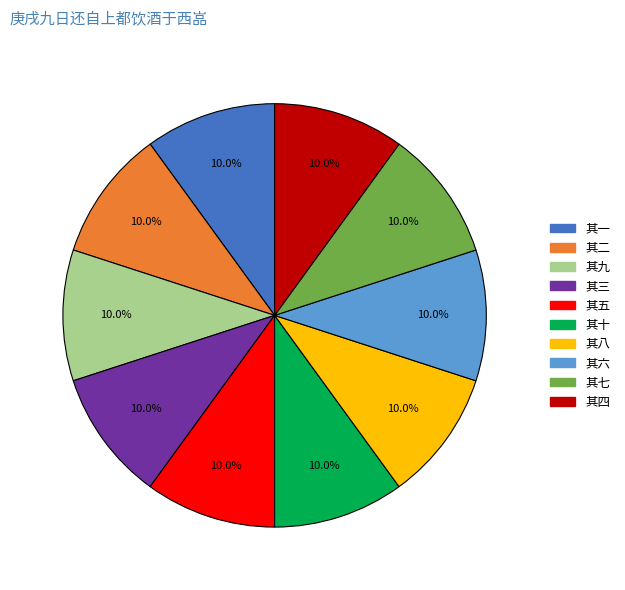

The 其四 slice represents 1% of the pie. True or false?

False